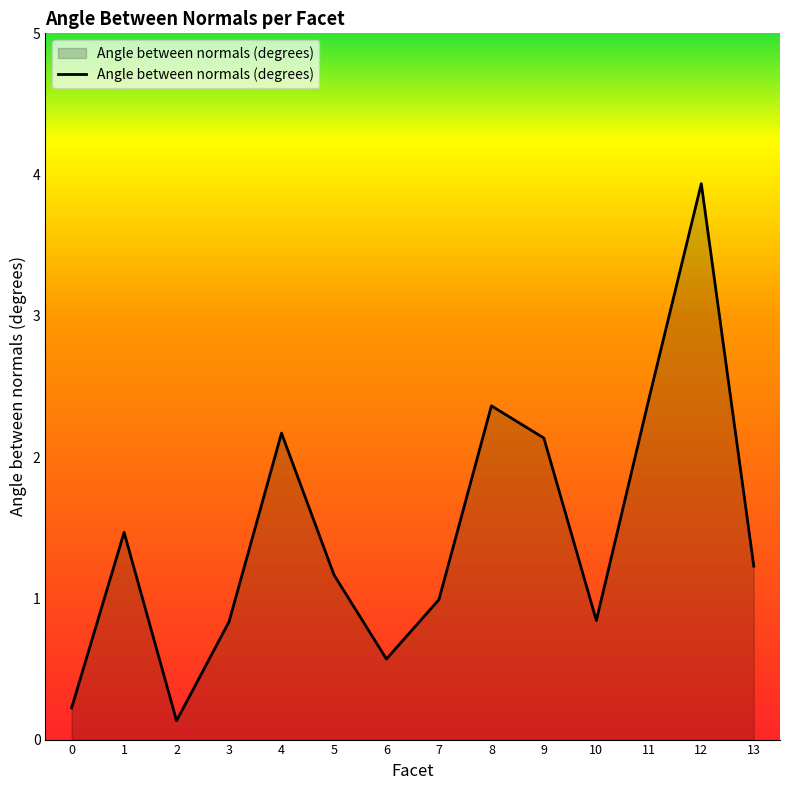

The value at 3 is 0.2. True or false?

False